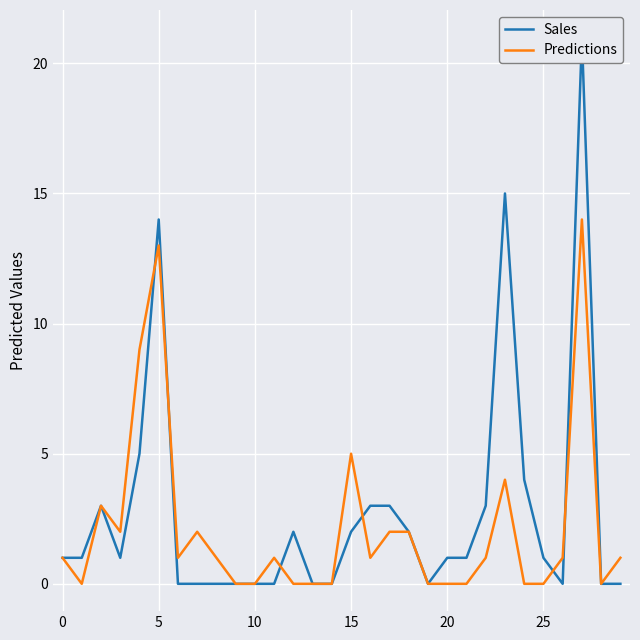

Is the value of Sales at 20 greater than the value of Predictions at 13?

Yes